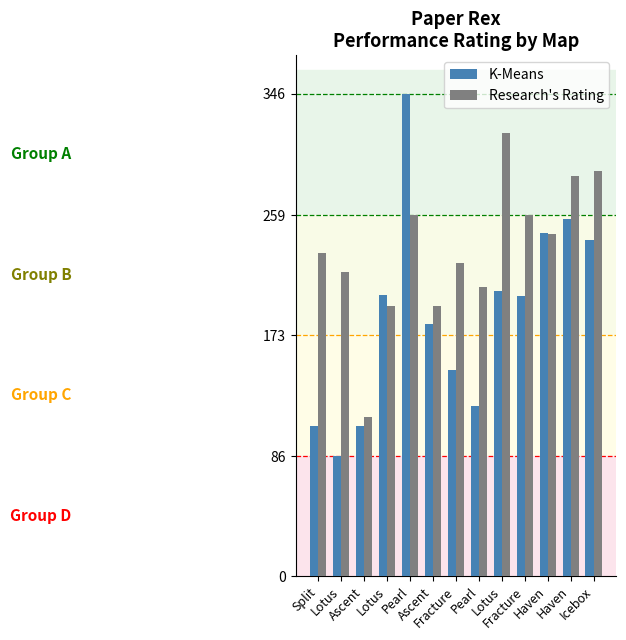

Is it true that Research's Rating equals 193.8 at Lotus?

True